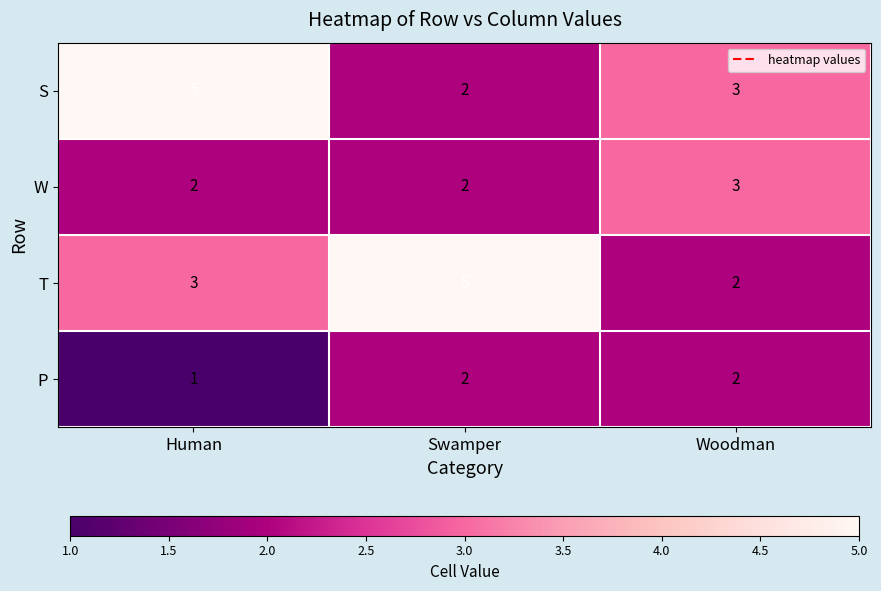

Which category has the highest value in the S series?

Human